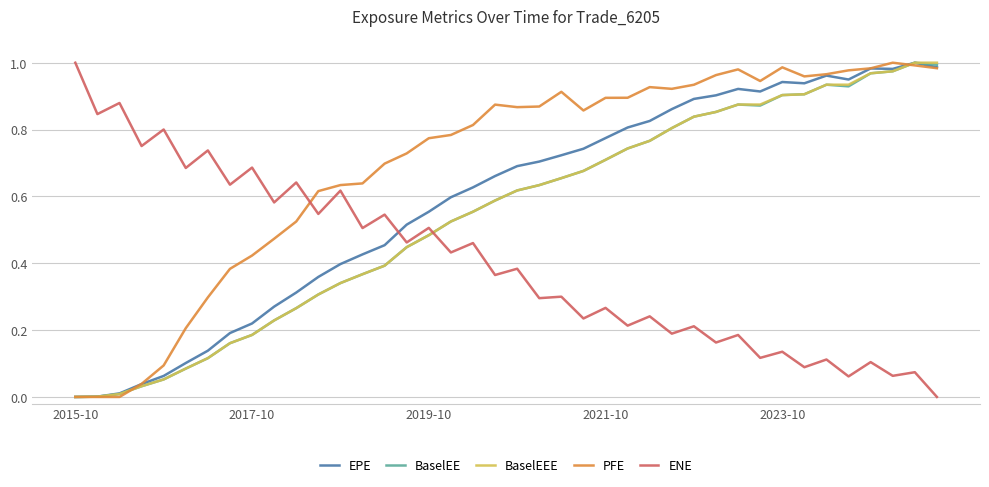

After their last crossing, which series has the higher values: PFE or ENE?

PFE